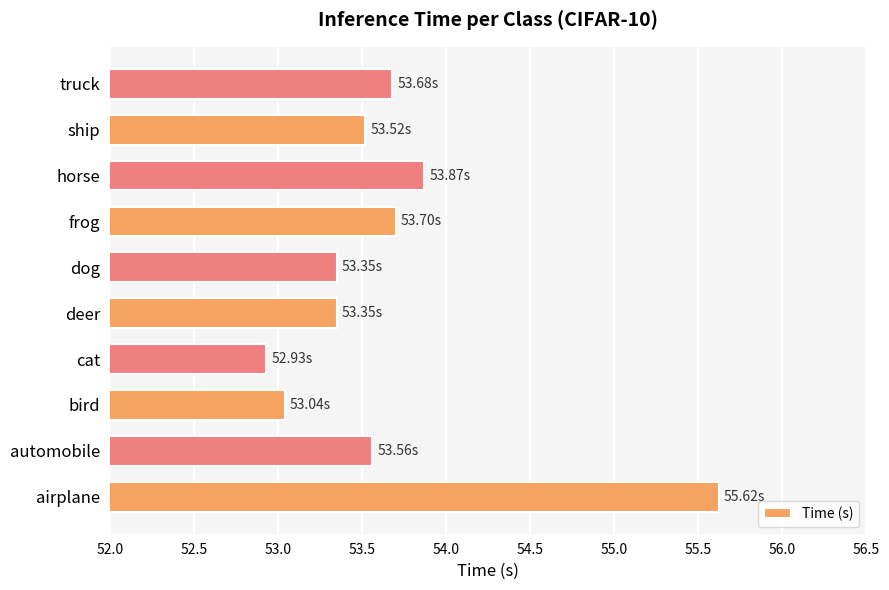

What is the difference between the maximum and minimum values?

2.7